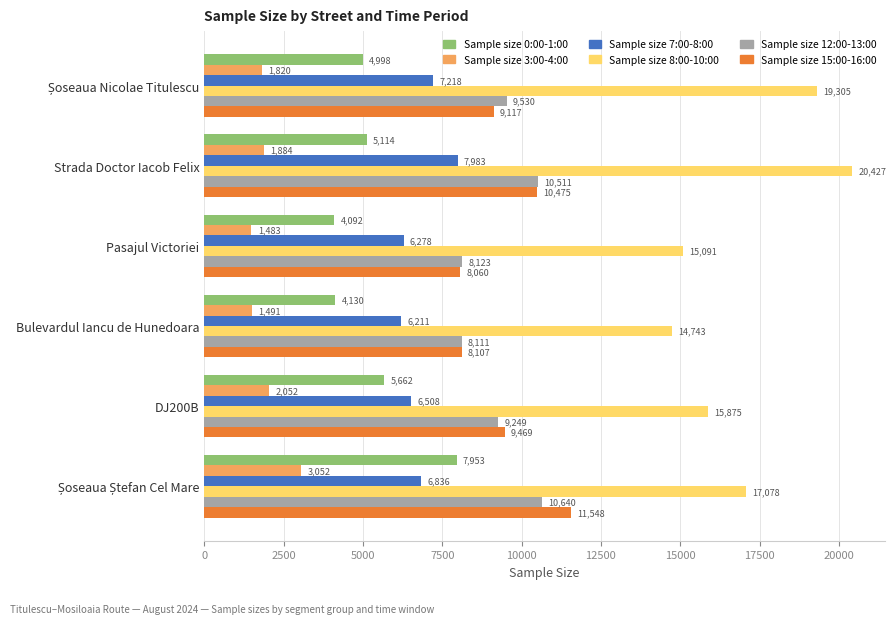

What is the maximum value for Sample size 12:00-13:00?

10640